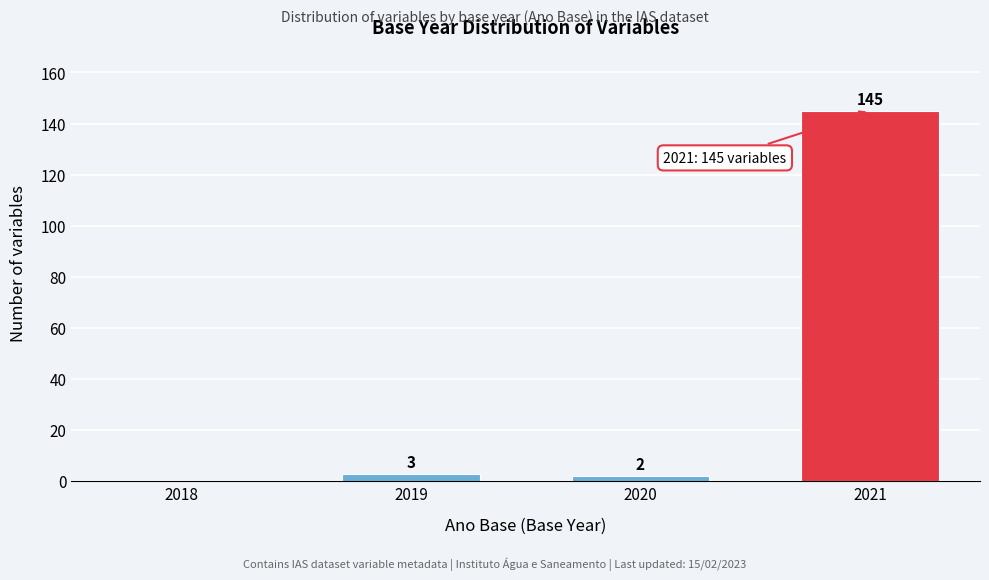

The chart shows a value of 256 at 2021. True or false?

False